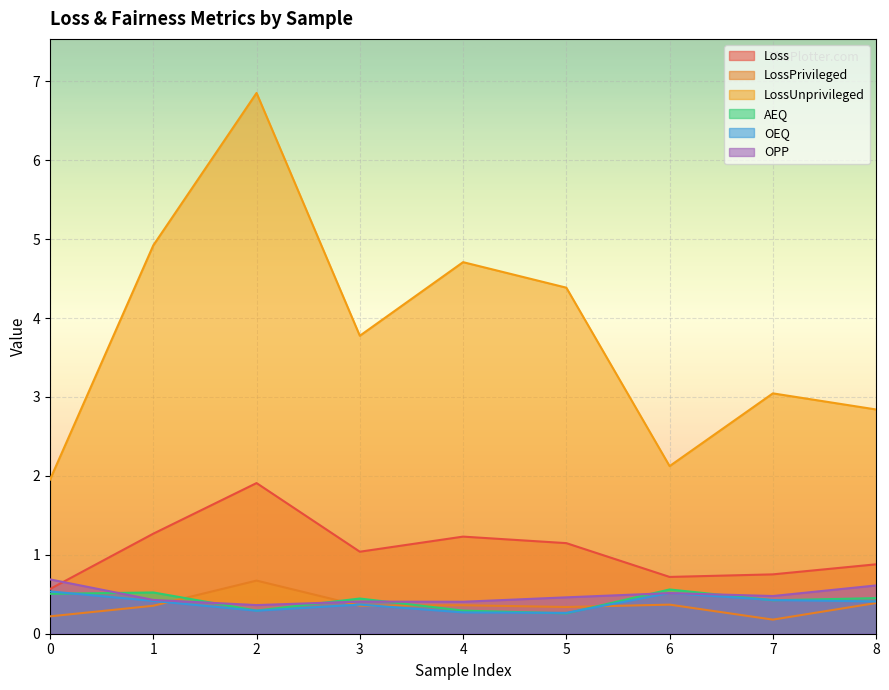

Which series has the widest spread of values?

LossUnprivileged